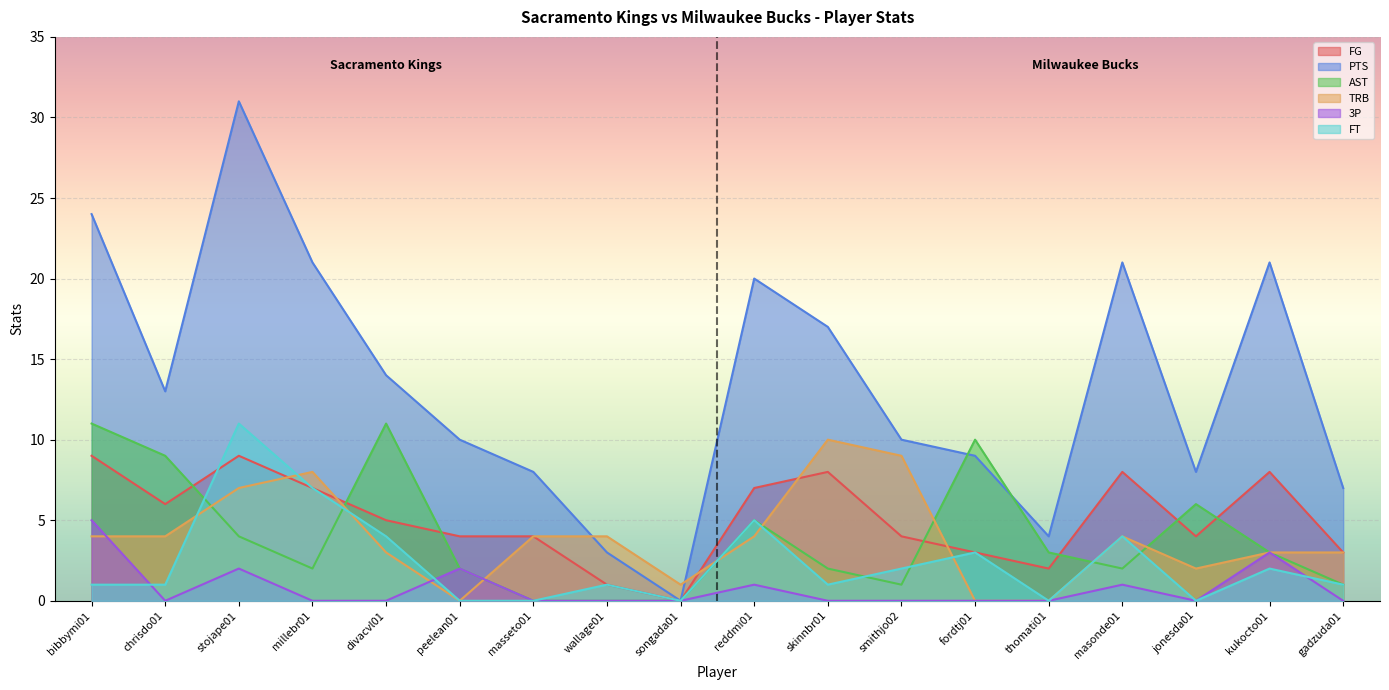

In PTS, how many points are lower than both neighbors (excluding endpoints)?

4